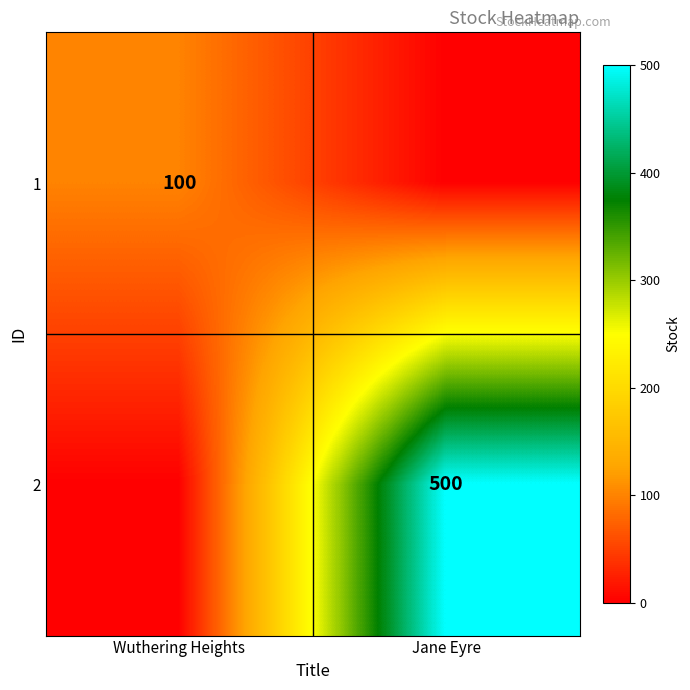

True or false: 2 has a value of 825 at Jane Eyre.

False